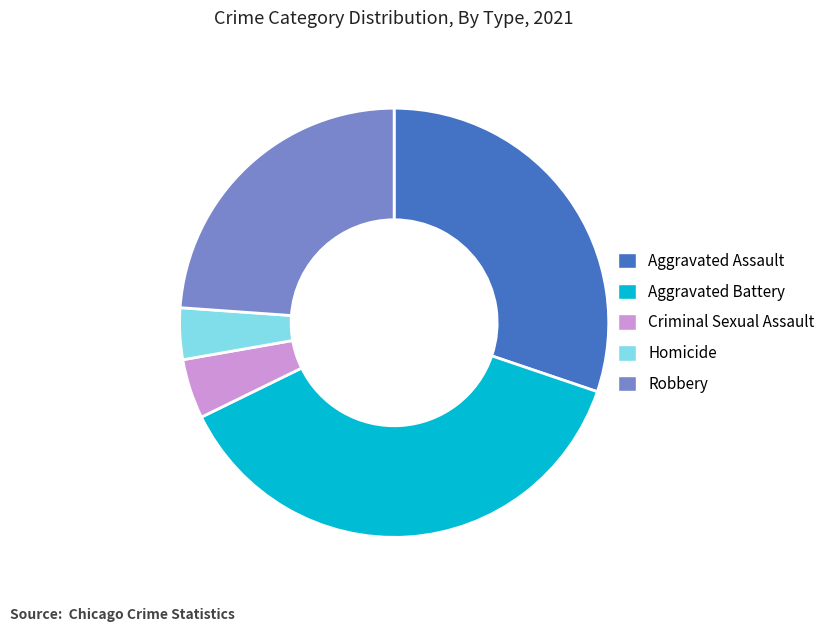

The Homicide slice represents 4% of the pie. True or false?

True